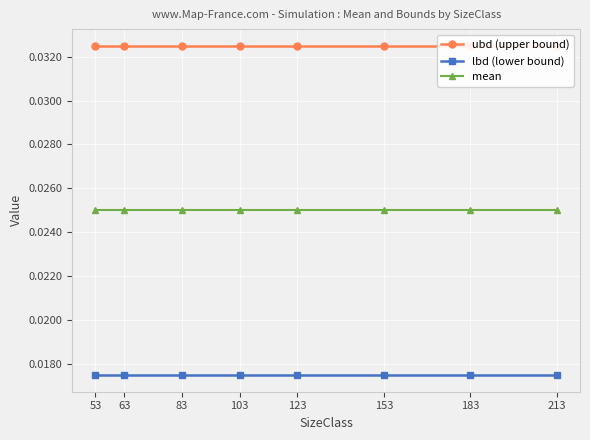

List the series in order of their peak value, lowest first.

lbd (lower bound), mean, ubd (upper bound)